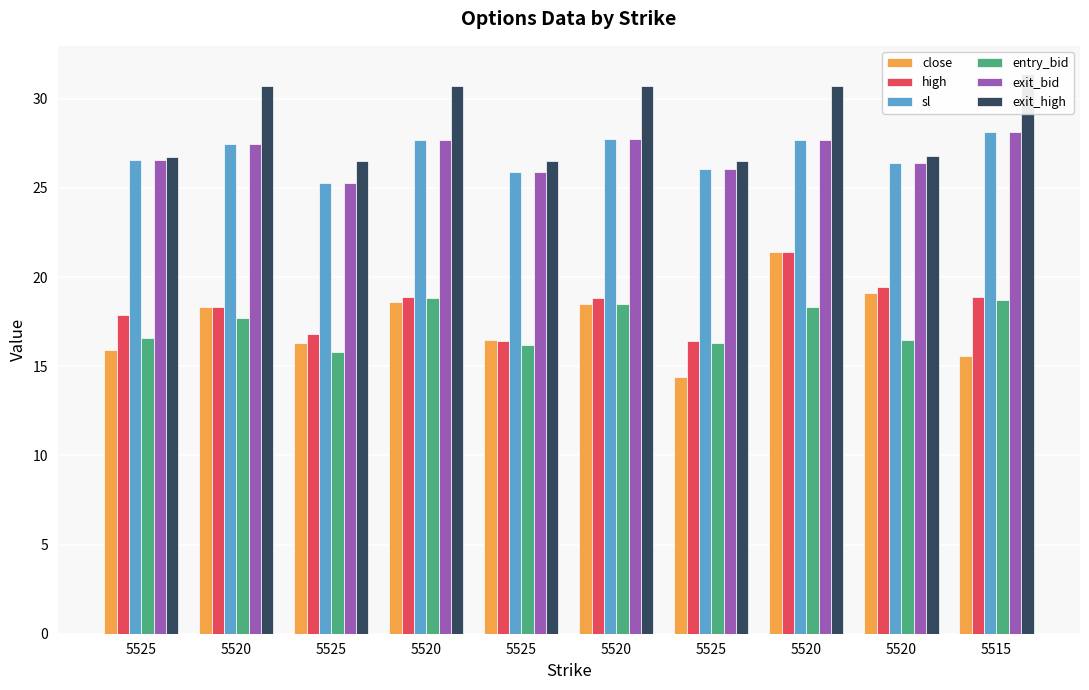

At which label does high first exceed 18?

5520